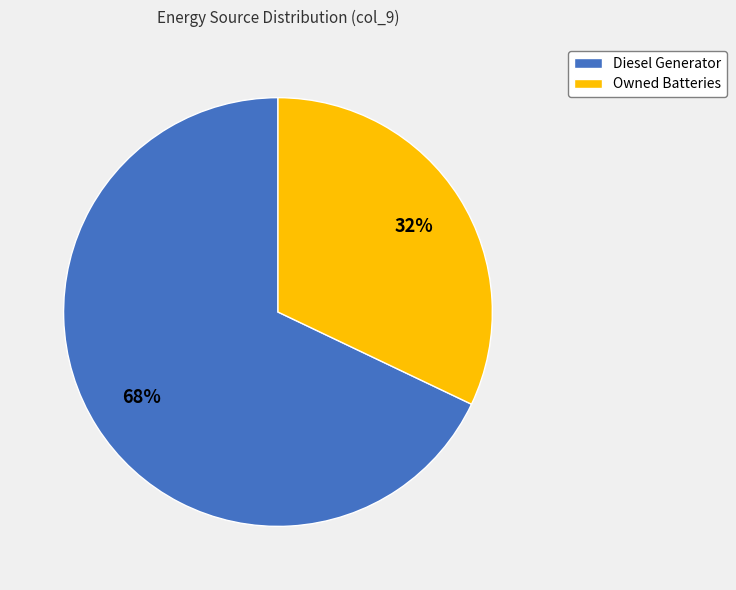

Count the number of slices in the pie.

2